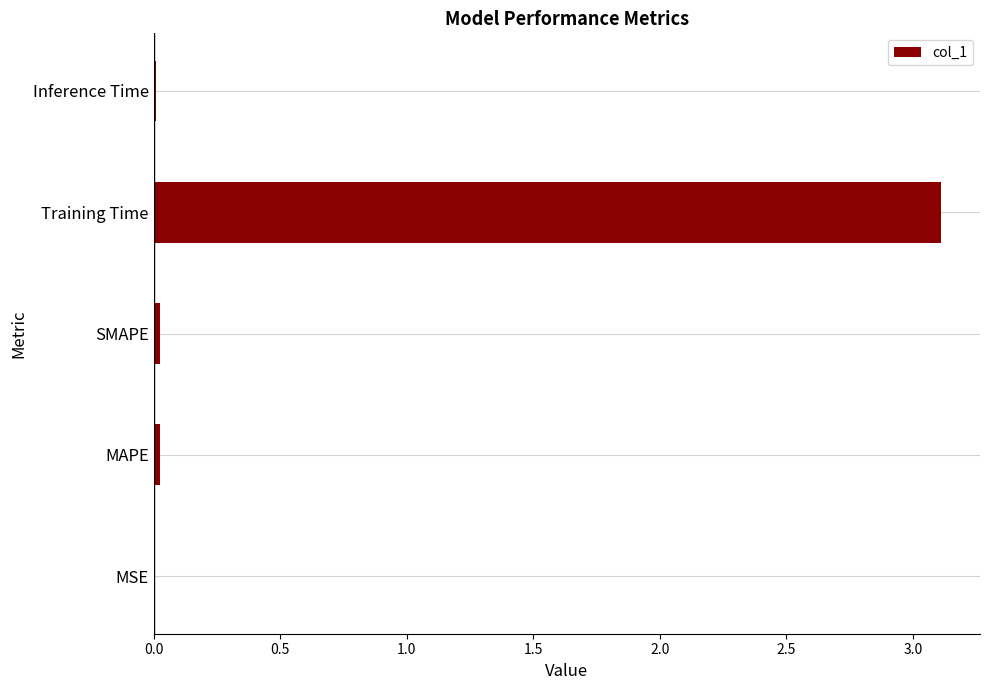

What is the sum of all values?

3.2